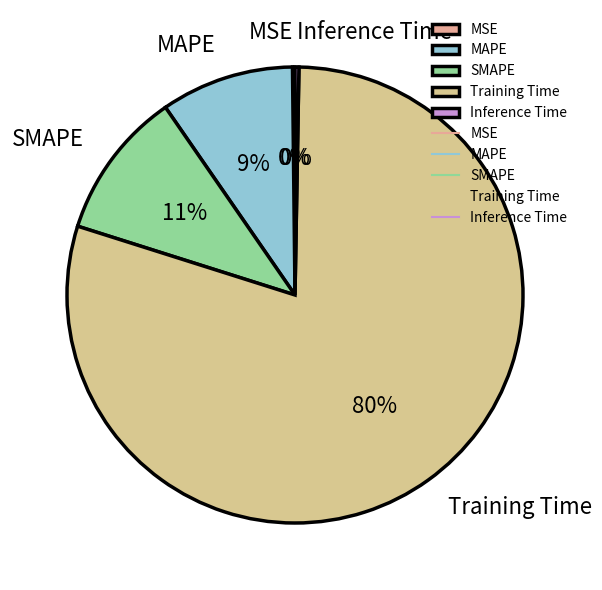

To the nearest percent, what is the difference between the Training Time and SMAPE slice percentages?

69%